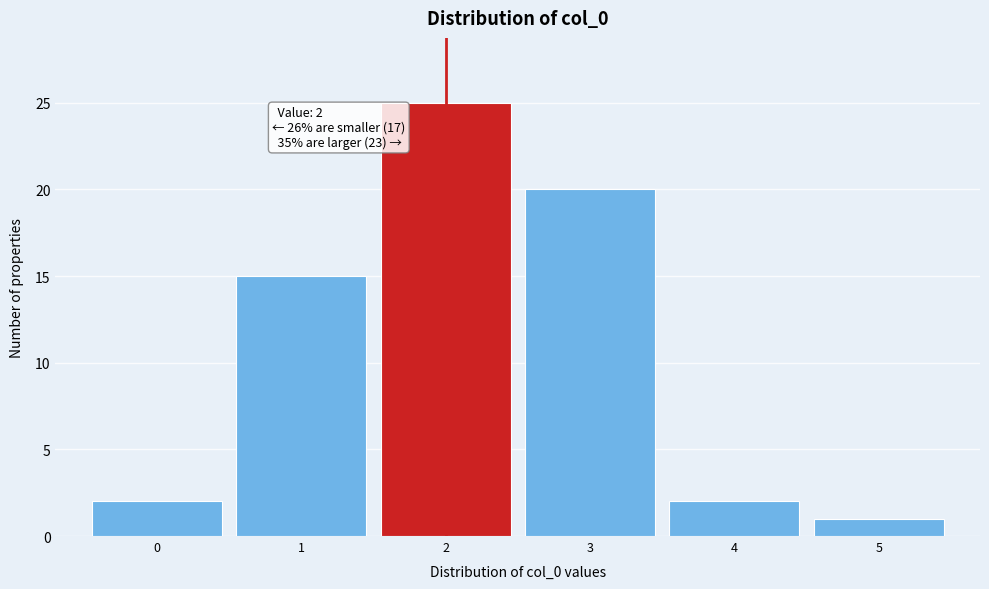

Over which range of the x-axis is the bar tallest?

1.5 to 2.5